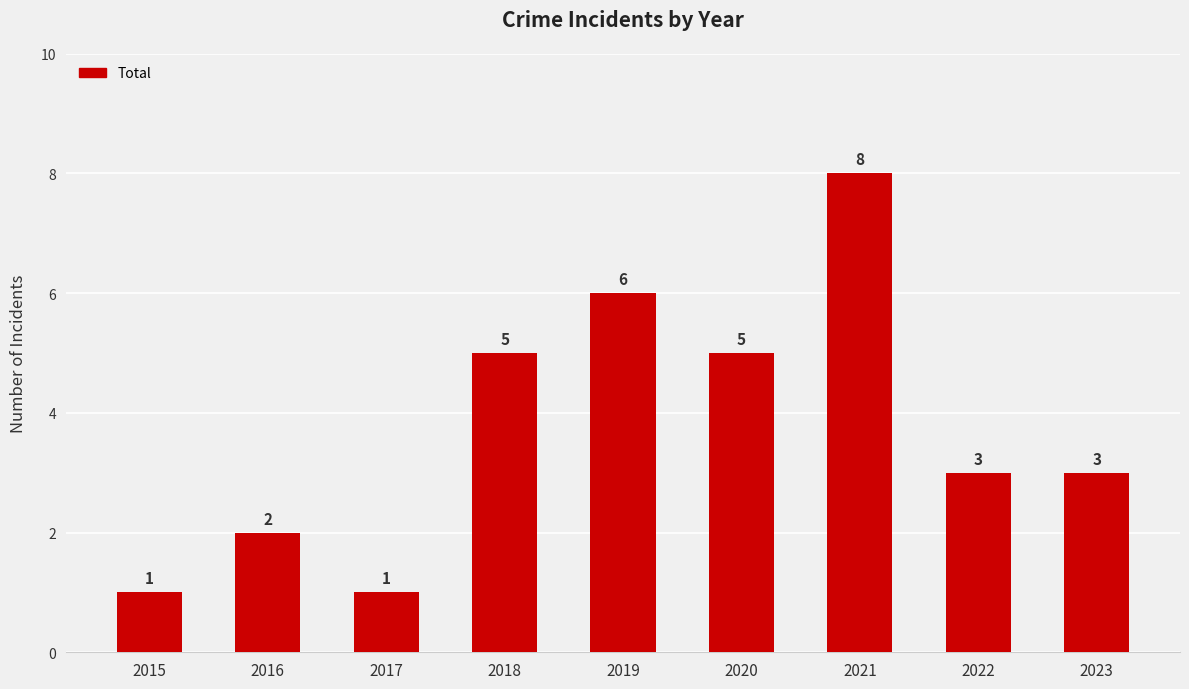

Does the chart contain stacked bars?

No